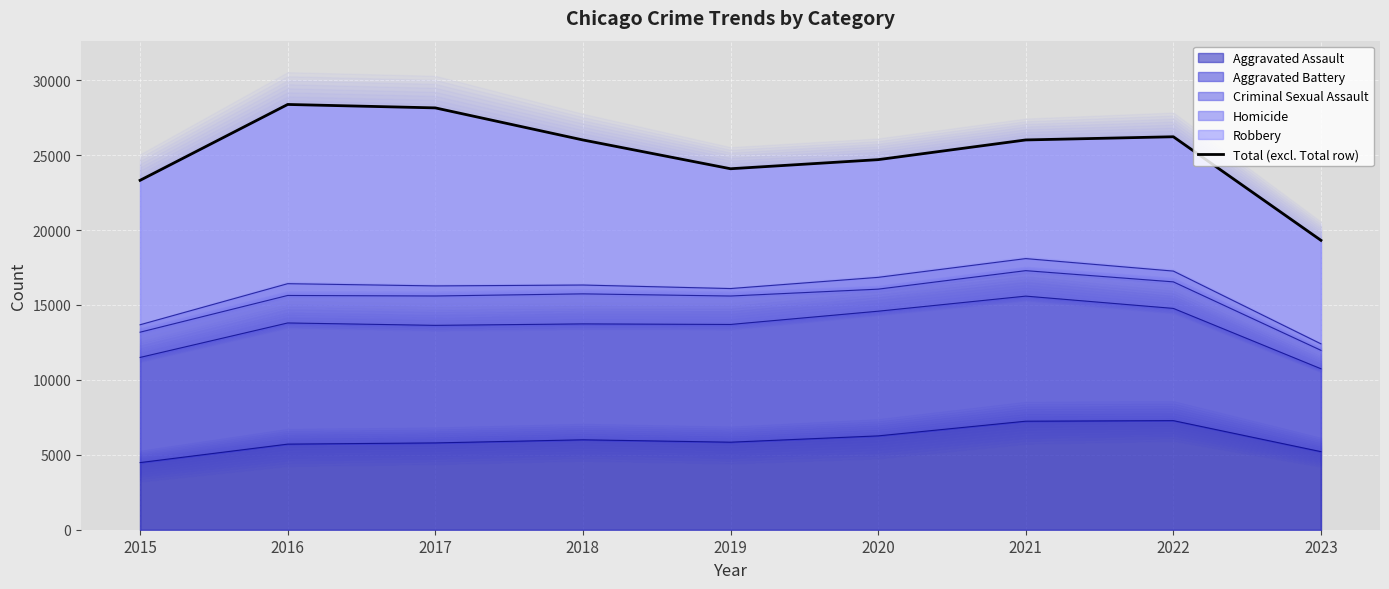

What is the change in value from 2016 to 2021?

-2368